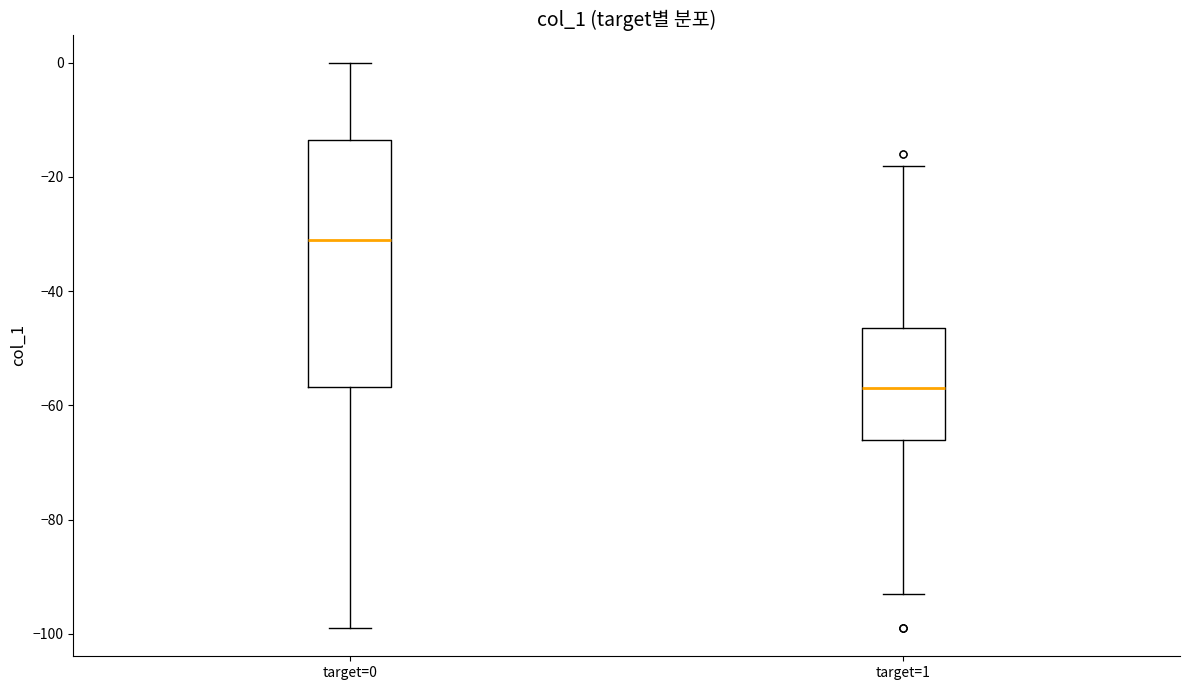

Reading left to right, transcribe this box plot: for each box, give where its median line is, the range the box spans, and where its two whiskers end, as read against the y-axis. The values are not printed on the chart, so give them approximately, as read against the axis.

target=0: median -30, box -56 to -14, whiskers -98 to 0
target=1: median -56, box -66 to -46, whiskers -92 to -18